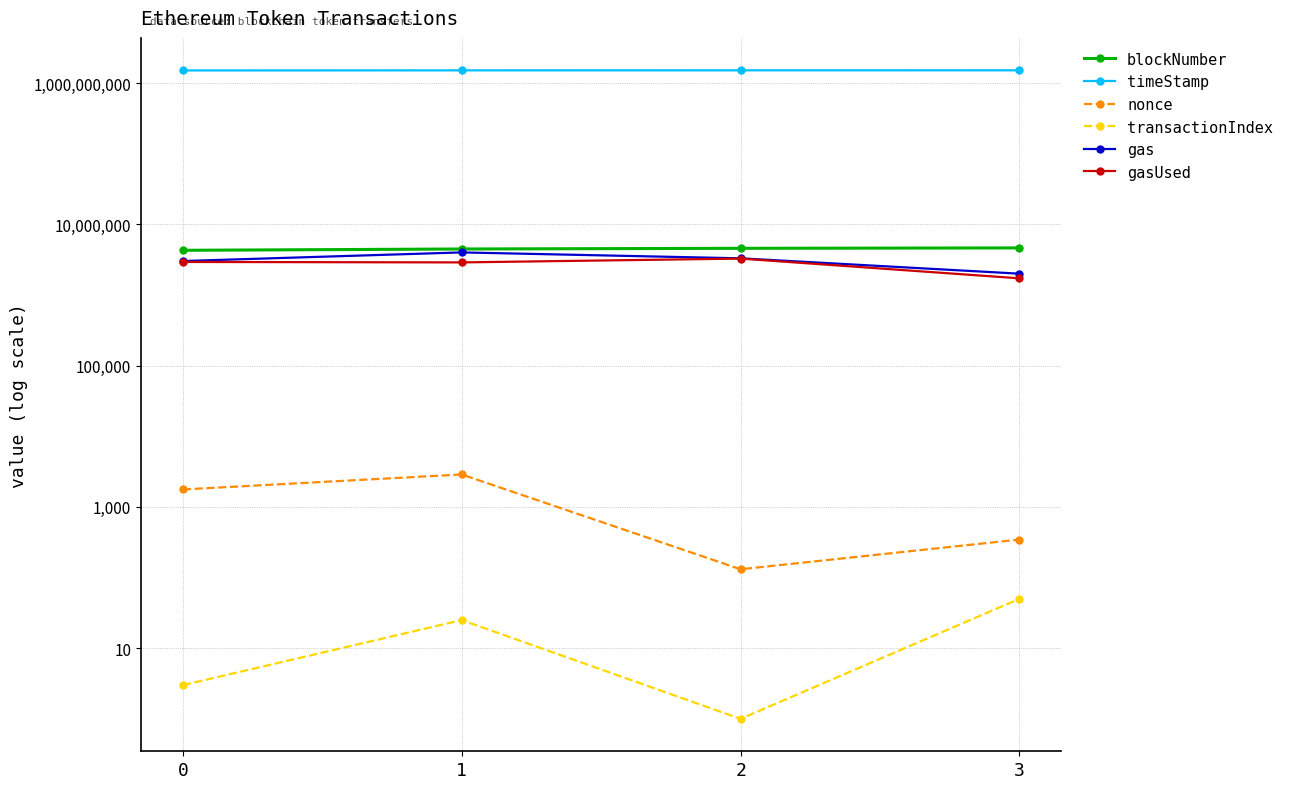

List the labels in order of transactionIndex value, smallest first.

2, 0, 1, 3